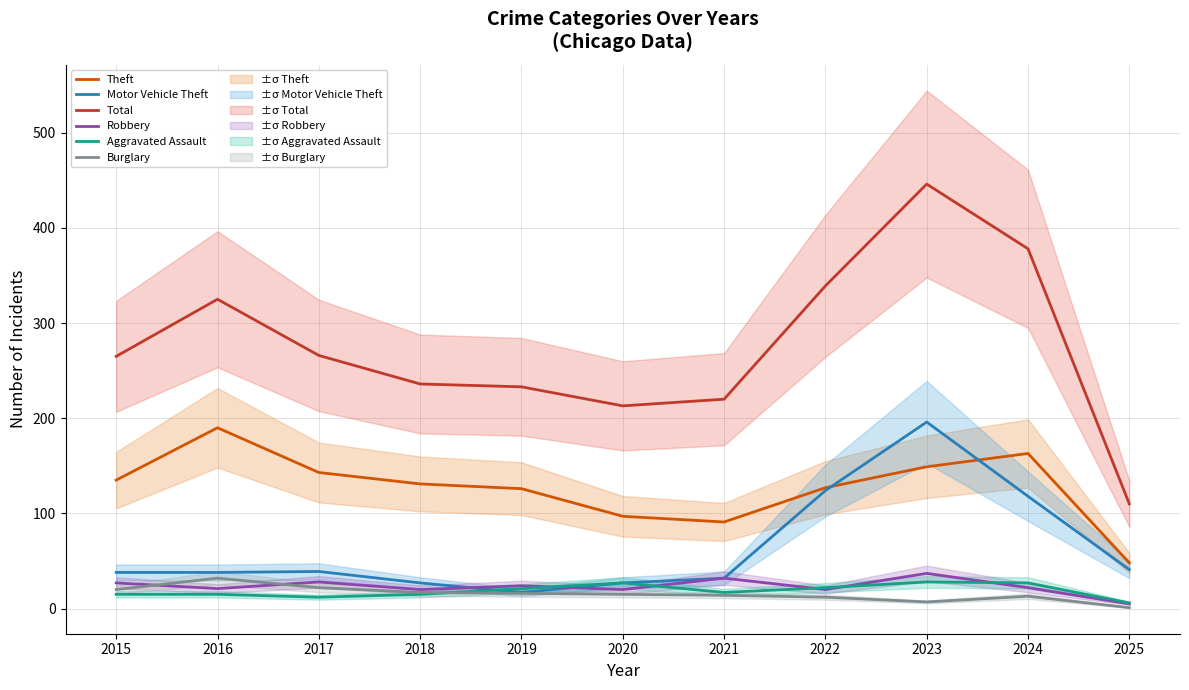

Which category has the lowest value across all series?

2025